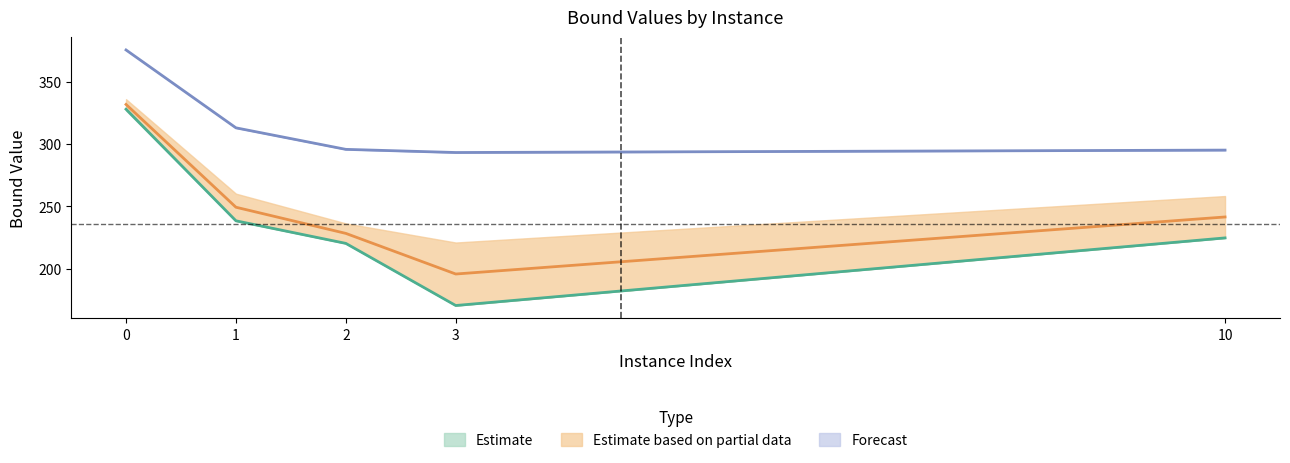

Does the chart display data point markers on the line(s)?

No